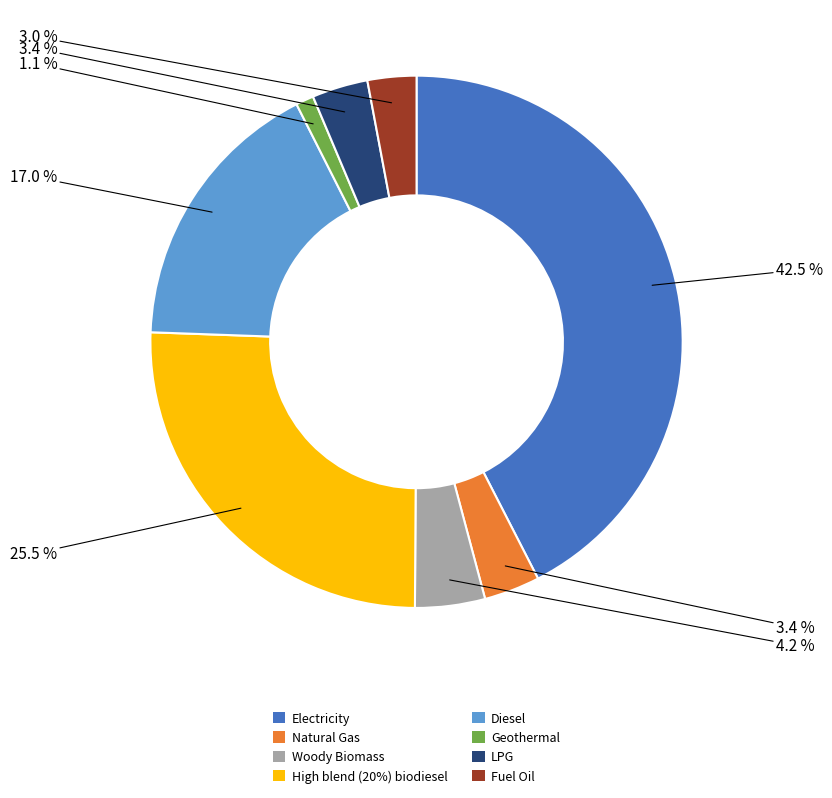

To the nearest percent, what portion does Fuel Oil represent?

3%